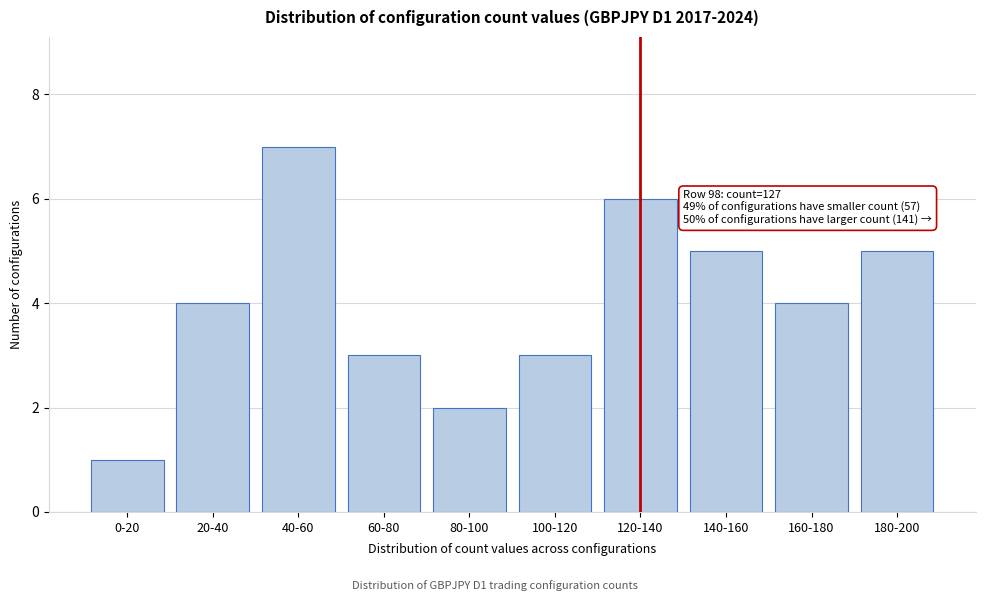

Reading left to right, what are all the values shown in this chart?

0-20=1	20-40=4	40-60=7	60-80=3	80-100=2	100-120=3	120-140=6	140-160=5	160-180=4	180-200=5